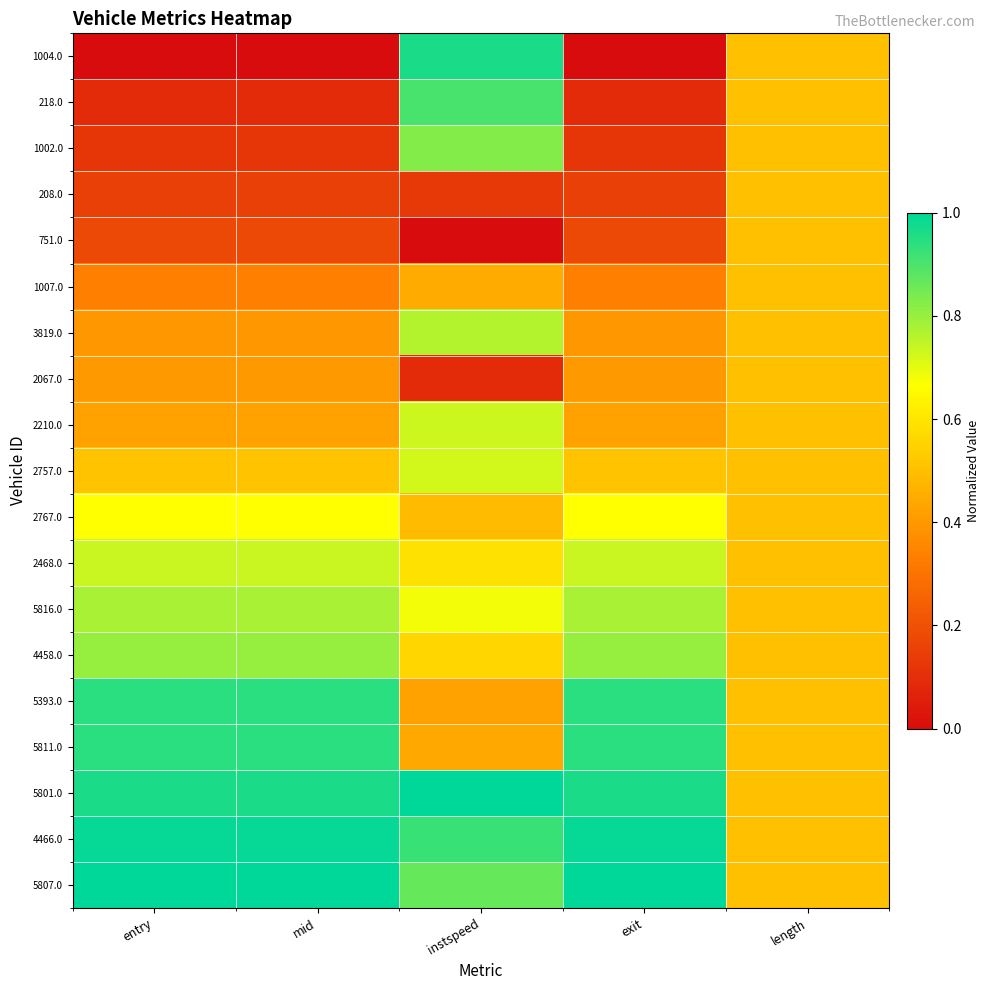

Reading left to right, extract all data points from this chart.

1004.0: entry=0.0	mid=0.0	instspeed=1.0	exit=0.0	length=0.5
218.0: entry=0.1	mid=0.1	instspeed=0.9	exit=0.1	length=0.5
1002.0: entry=0.1	mid=0.1	instspeed=0.8	exit=0.1	length=0.5
208.0: entry=0.1	mid=0.1	instspeed=0.1	exit=0.1	length=0.5
751.0: entry=0.2	mid=0.2	instspeed=0.0	exit=0.2	length=0.5
1007.0: entry=0.3	mid=0.3	instspeed=0.4	exit=0.3	length=0.5
3819.0: entry=0.4	mid=0.4	instspeed=0.8	exit=0.4	length=0.5
2067.0: entry=0.4	mid=0.4	instspeed=0.1	exit=0.4	length=0.5
2210.0: entry=0.4	mid=0.4	instspeed=0.7	exit=0.4	length=0.5
2757.0: entry=0.5	mid=0.5	instspeed=0.7	exit=0.5	length=0.5
2767.0: entry=0.7	mid=0.7	instspeed=0.5	exit=0.7	length=0.5
2468.0: entry=0.7	mid=0.7	instspeed=0.6	exit=0.7	length=0.5
5816.0: entry=0.8	mid=0.8	instspeed=0.7	exit=0.8	length=0.5
4458.0: entry=0.8	mid=0.8	instspeed=0.6	exit=0.8	length=0.5
5393.0: entry=0.9	mid=0.9	instspeed=0.4	exit=0.9	length=0.5
5811.0: entry=0.9	mid=0.9	instspeed=0.4	exit=0.9	length=0.5
5801.0: entry=1.0	mid=1.0	instspeed=1.0	exit=1.0	length=0.5
4466.0: entry=1.0	mid=1.0	instspeed=0.9	exit=1.0	length=0.5
5807.0: entry=1.0	mid=1.0	instspeed=0.9	exit=1.0	length=0.5